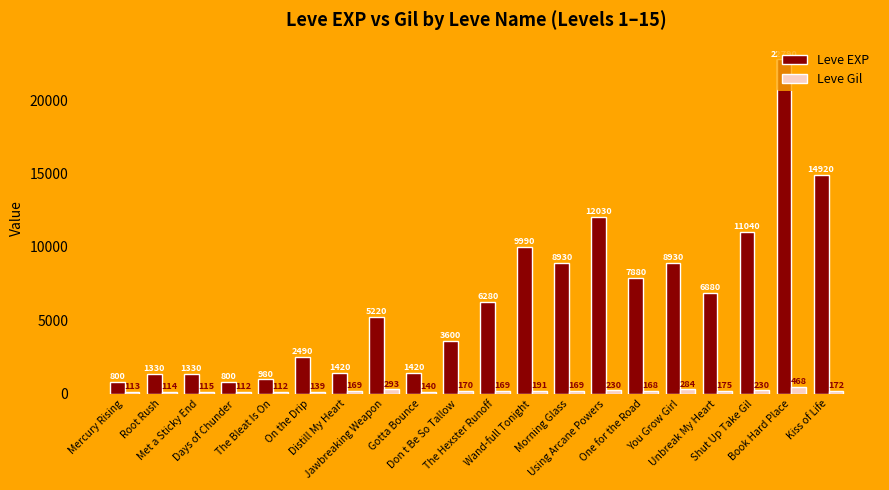

At which label does Leve Gil reach its peak?

Book Hard Place